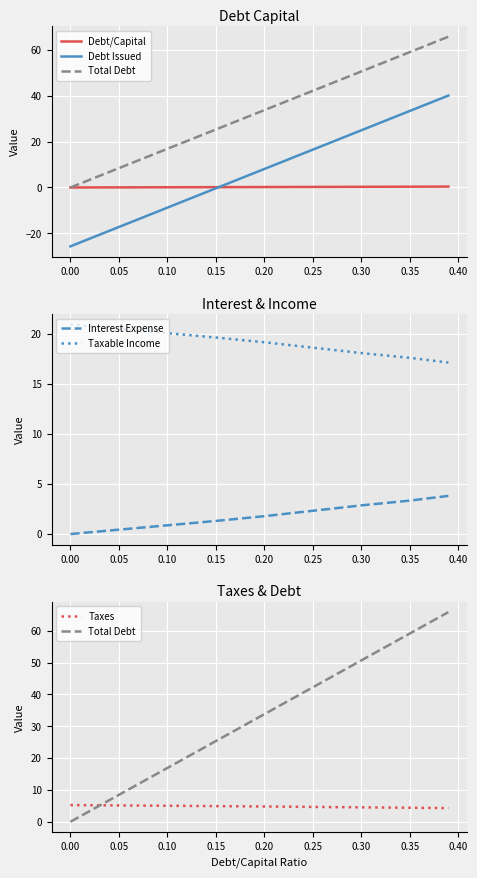

List the series in order of their peak value, highest first.

Total Debt, Debt Issued, Taxable Income, Taxes, Interest Expense, Debt/Capital